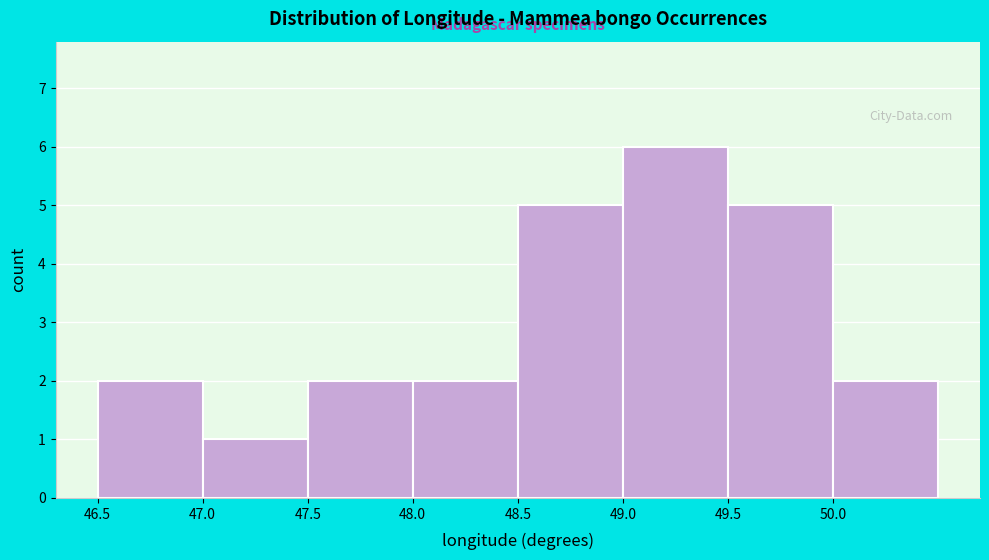

How tall is the bar that spans 49.0 to 49.5 on the x-axis? The values are not printed on the chart, so give them approximately, as read against the axis.

6